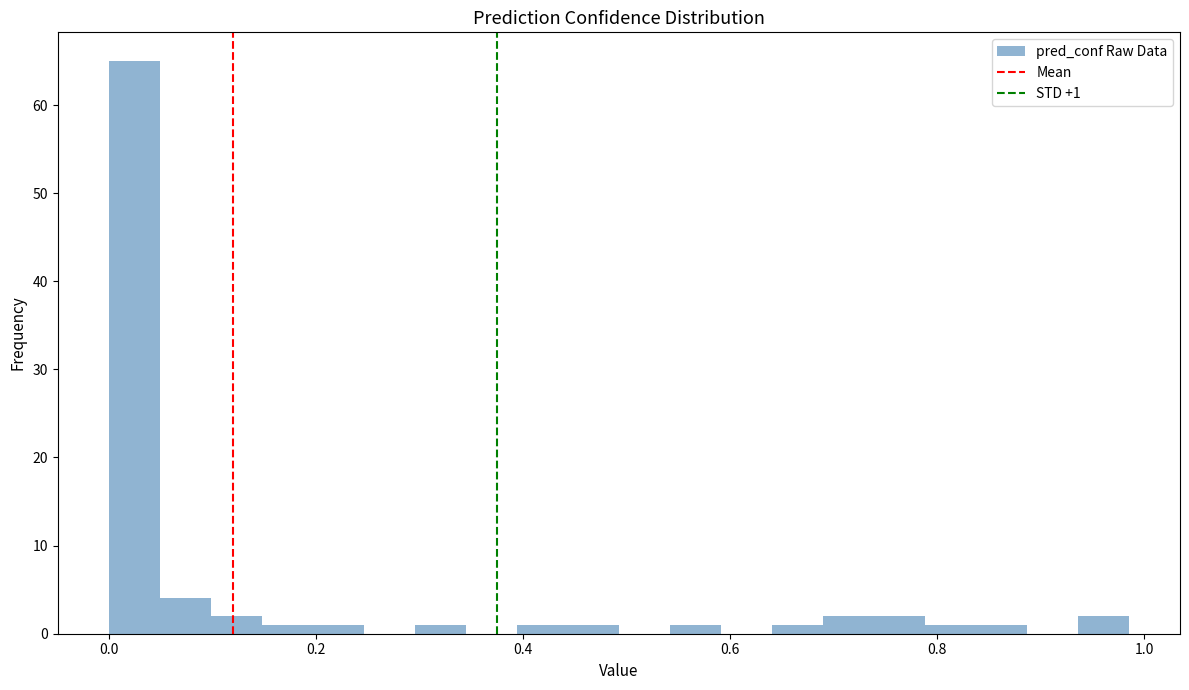

Read against the x-axis, roughly where is the centre of the tallest bar?

0.02